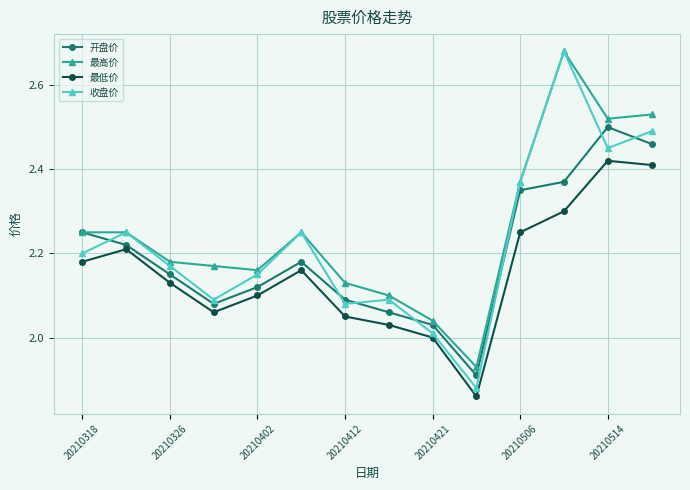

True or false: 最低价 and 最高价 intersect in this chart.

False